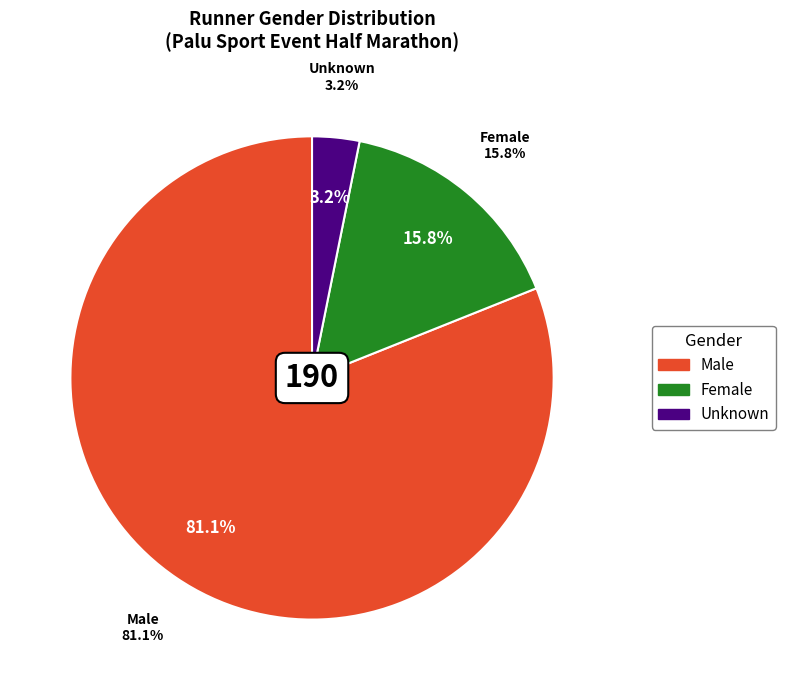

What portion of the pie excludes Male?

18.9%